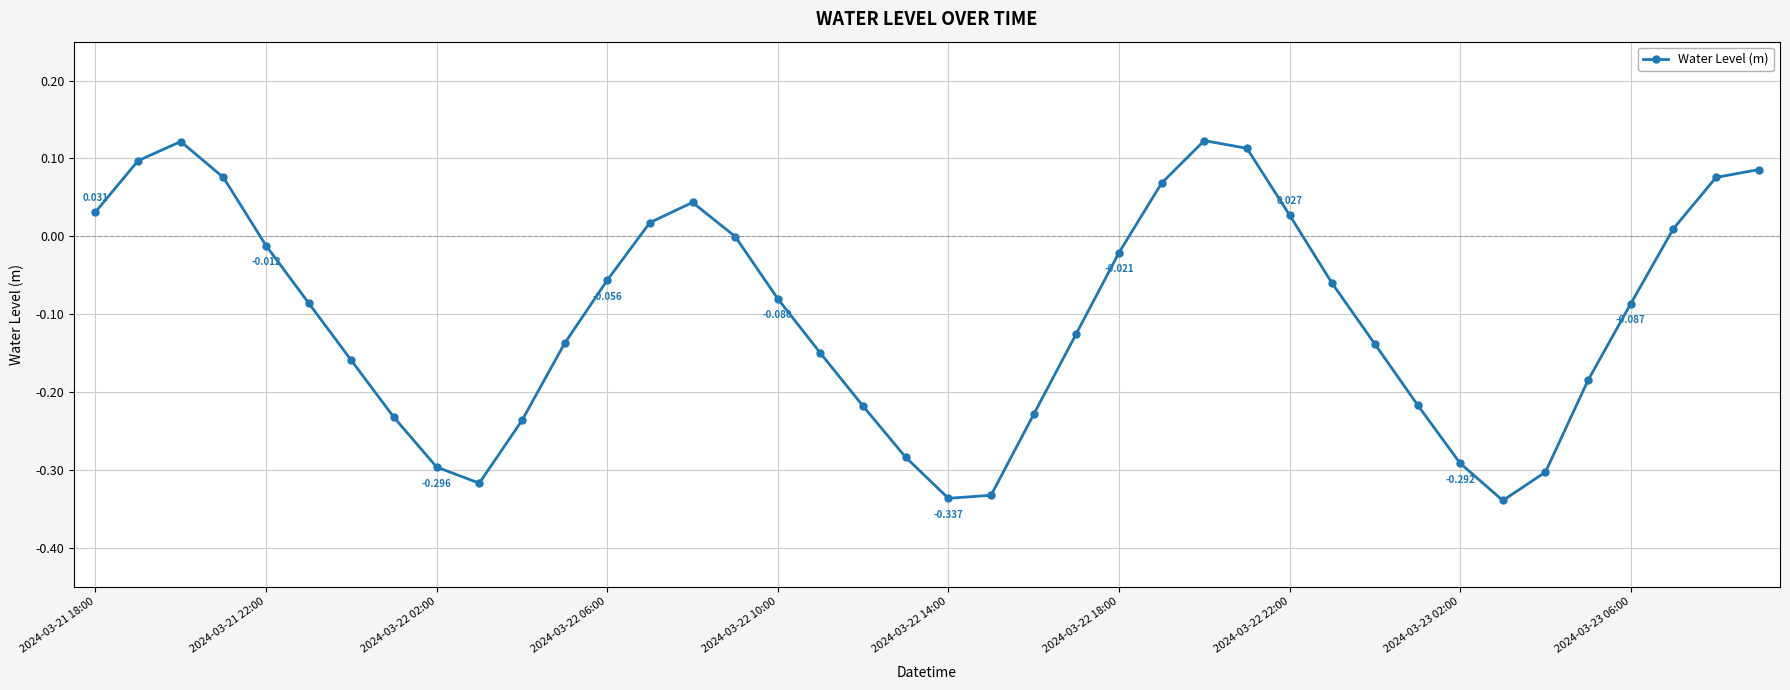

True or false: the data has more than 1 interior local peaks.

True